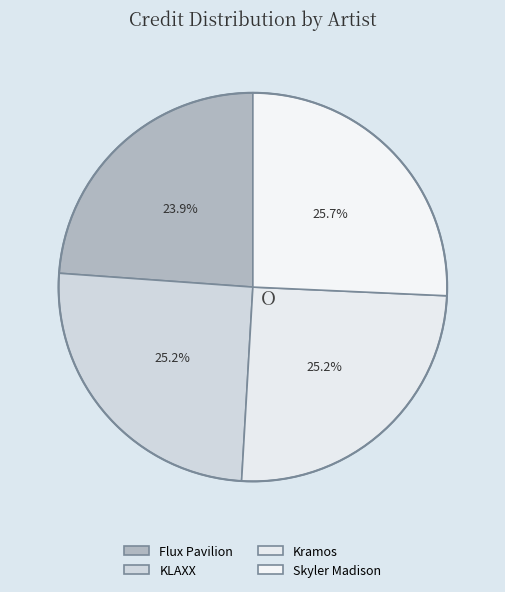

Is it true that Skyler Madison is 26% of the pie?

True